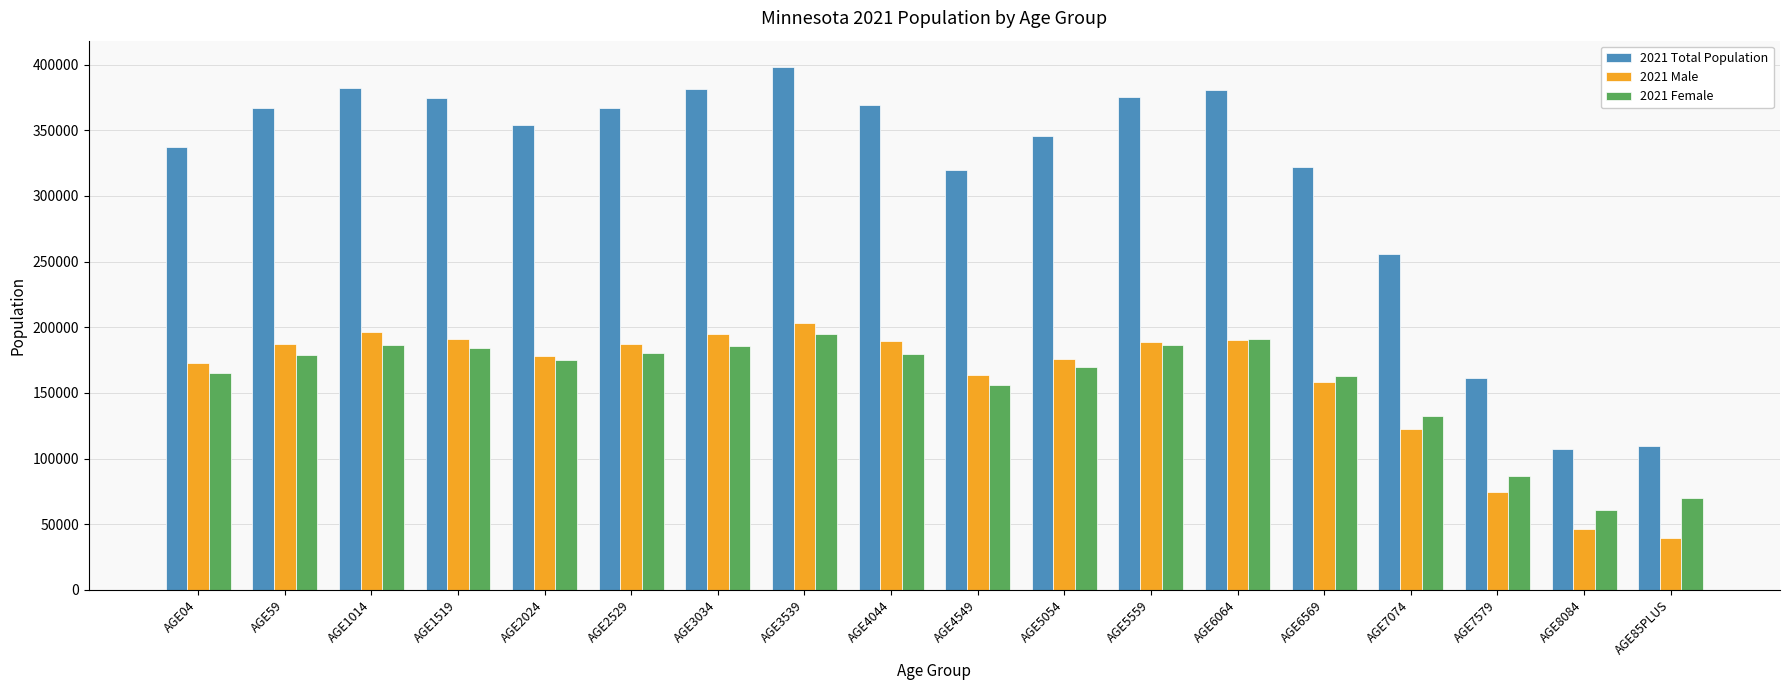

Which category has the lowest value across all series?

AGE85PLUS